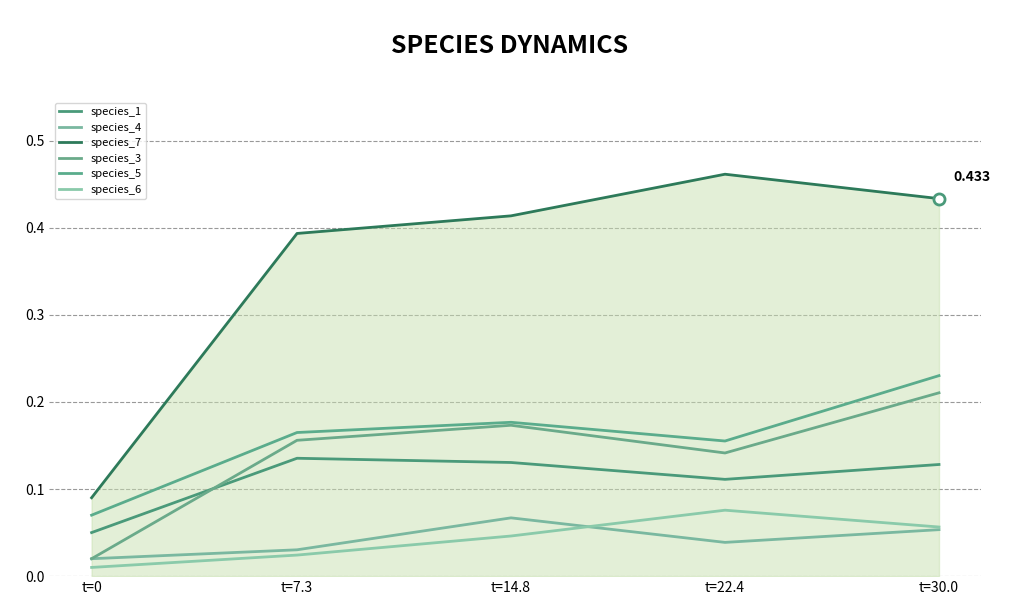

True or false: species_6 and species_1 intersect in this chart.

False